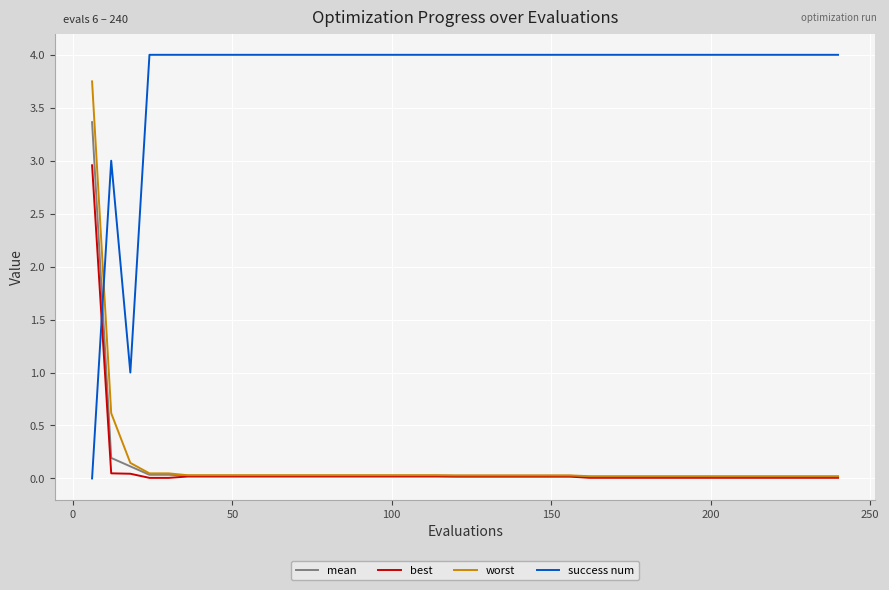

List the series in order of their peak value, highest first.

success num, worst, mean, best